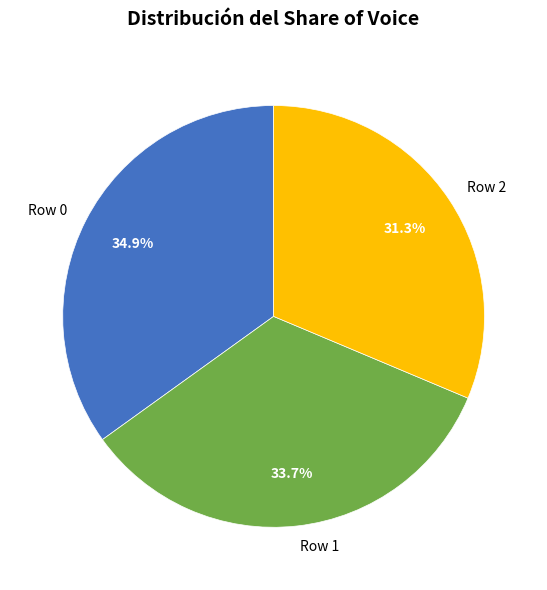

How many segments does this pie chart have?

3